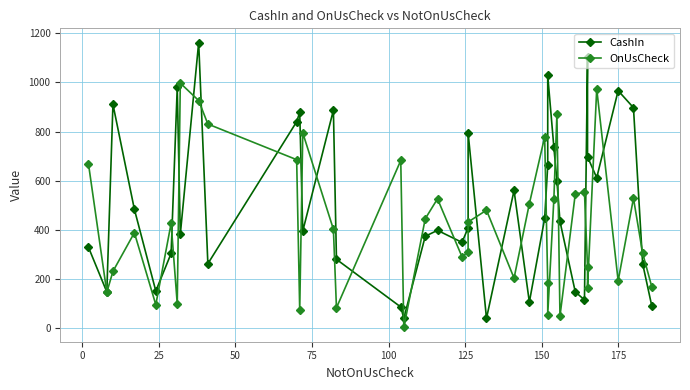

Count the number of categories in the chart.

40